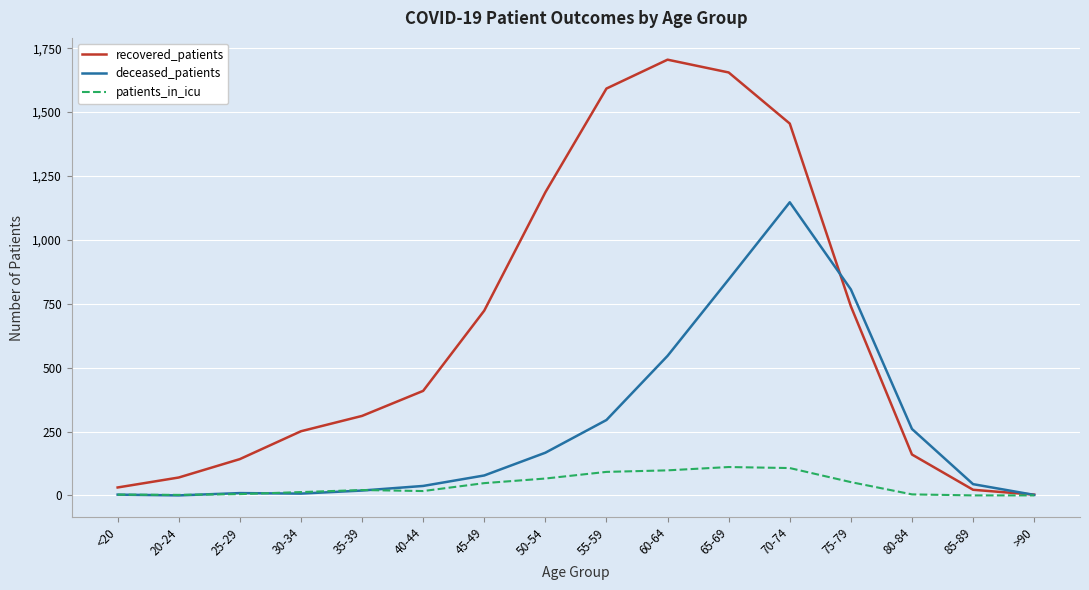

At which category is the sum across all series the highest?

70-74